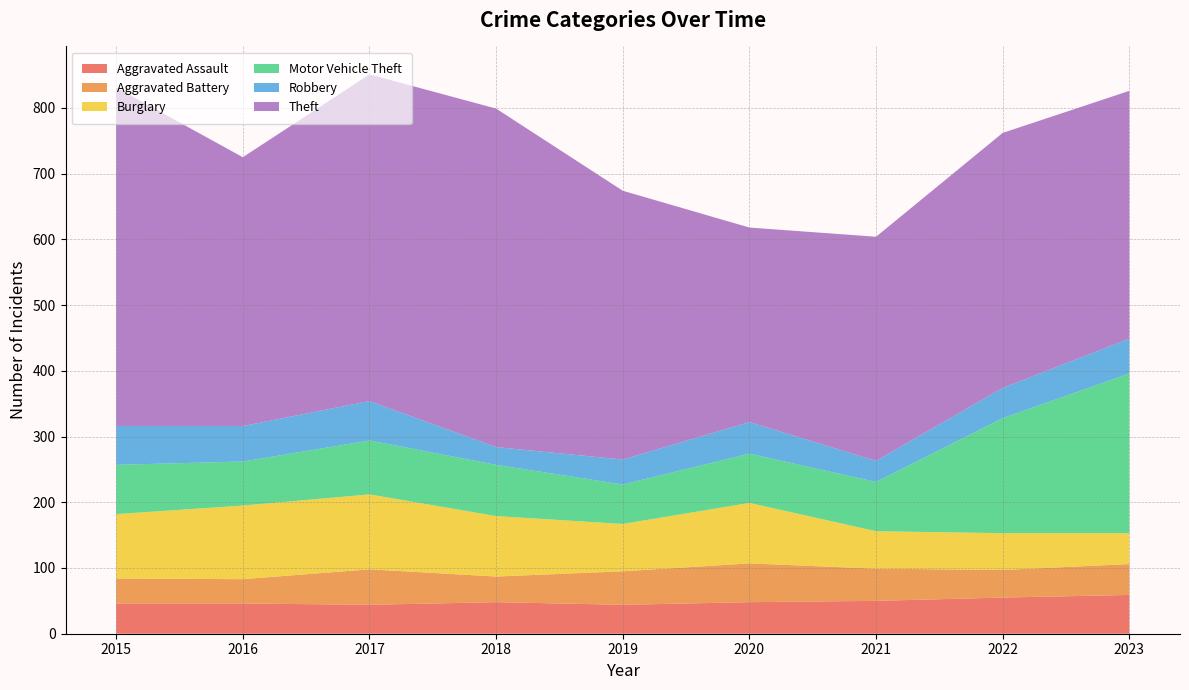

Reading left to right, transcribe all the data shown in this chart.

Aggravated Assault: 2015=46	2016=46	2017=44	2018=48	2019=44	2020=48	2021=50	2022=55	2023=59
Aggravated Battery: 2015=38	2016=37	2017=54	2018=39	2019=51	2020=59	2021=49	2022=42	2023=47
Burglary: 2015=98	2016=112	2017=114	2018=92	2019=72	2020=92	2021=57	2022=56	2023=47
Motor Vehicle Theft: 2015=75	2016=67	2017=82	2018=78	2019=60	2020=75	2021=75	2022=175	2023=243
Robbery: 2015=59	2016=54	2017=60	2018=27	2019=38	2020=48	2021=32	2022=46	2023=53
Theft: 2015=515	2016=409	2017=497	2018=515	2019=409	2020=296	2021=341	2022=388	2023=377